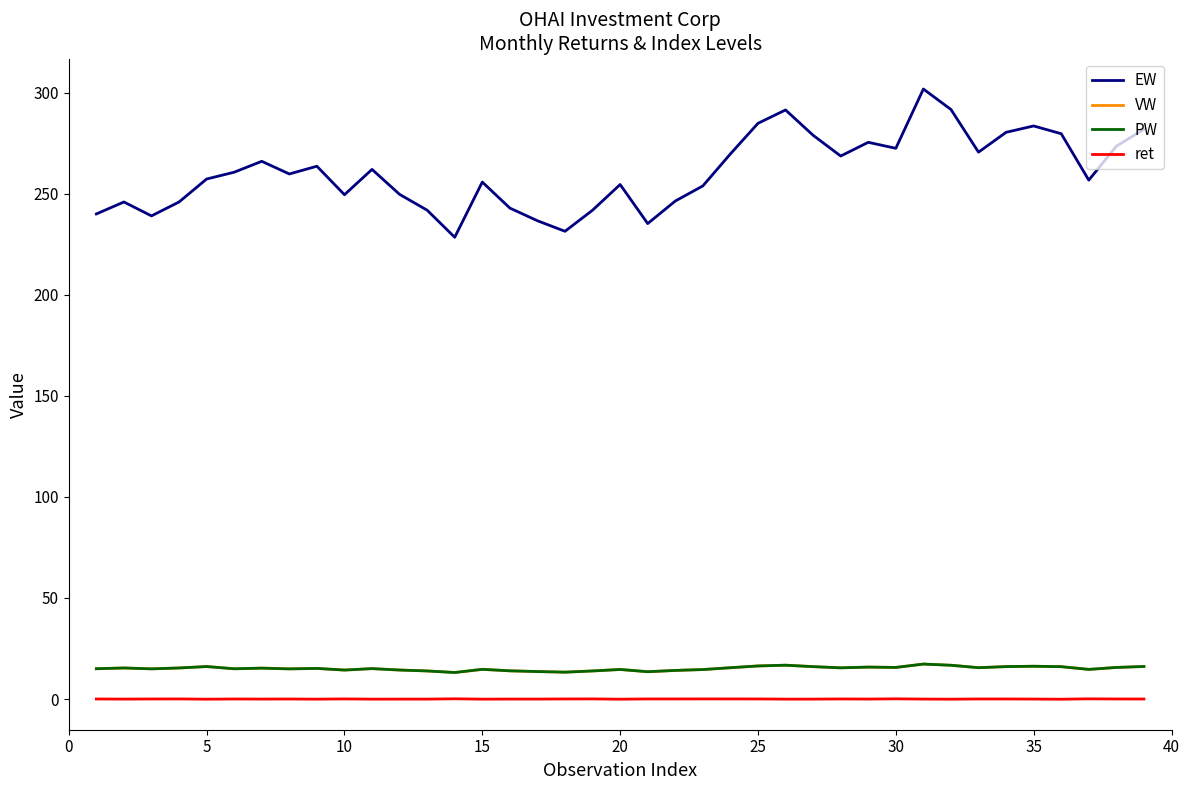

True or false: PW and EW cross at least once.

False